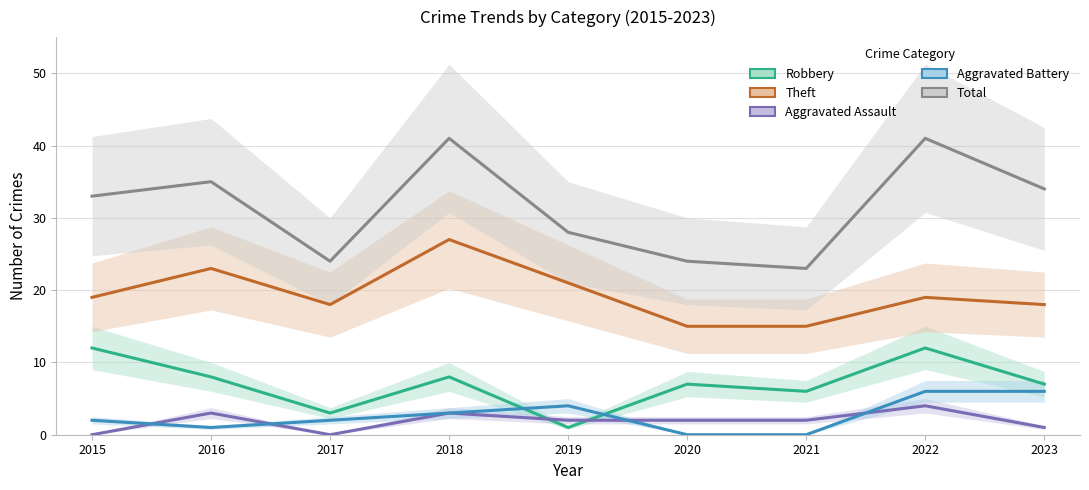

At which label is Total closest to 32?

2015